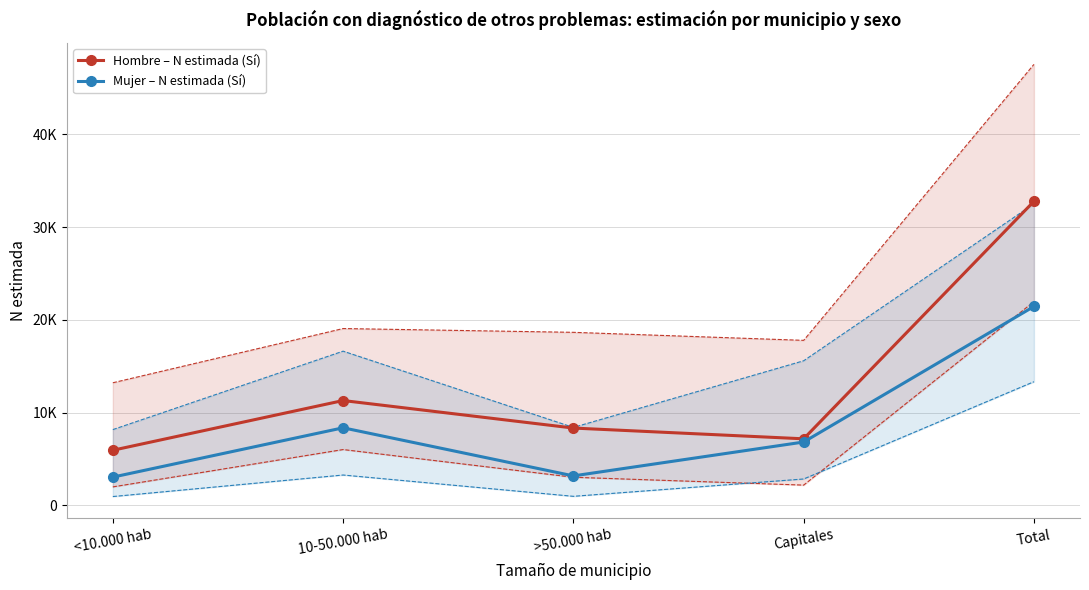

The value of Hombre – N estimada (Sí) at 10-50.000 hab is 11311. True or false?

True